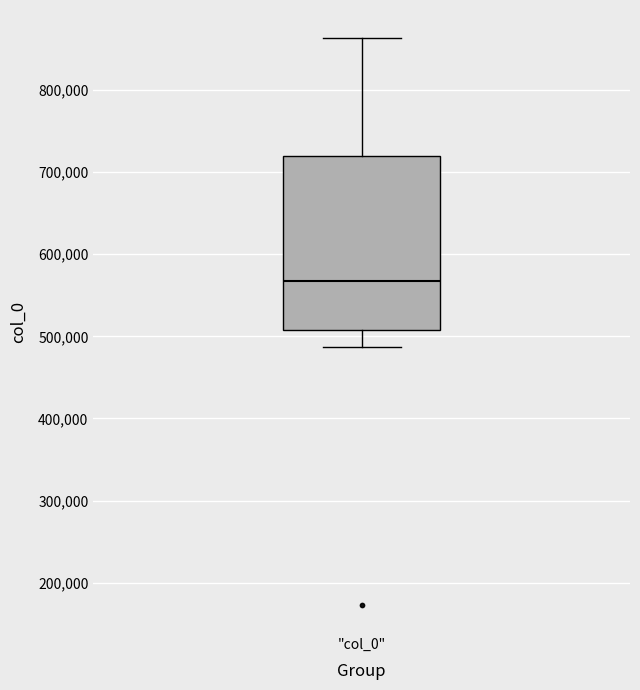

Where does the upper whisker of the box for "col_0" end on the y-axis? The values are not printed on the chart, so give them approximately, as read against the axis.

860000